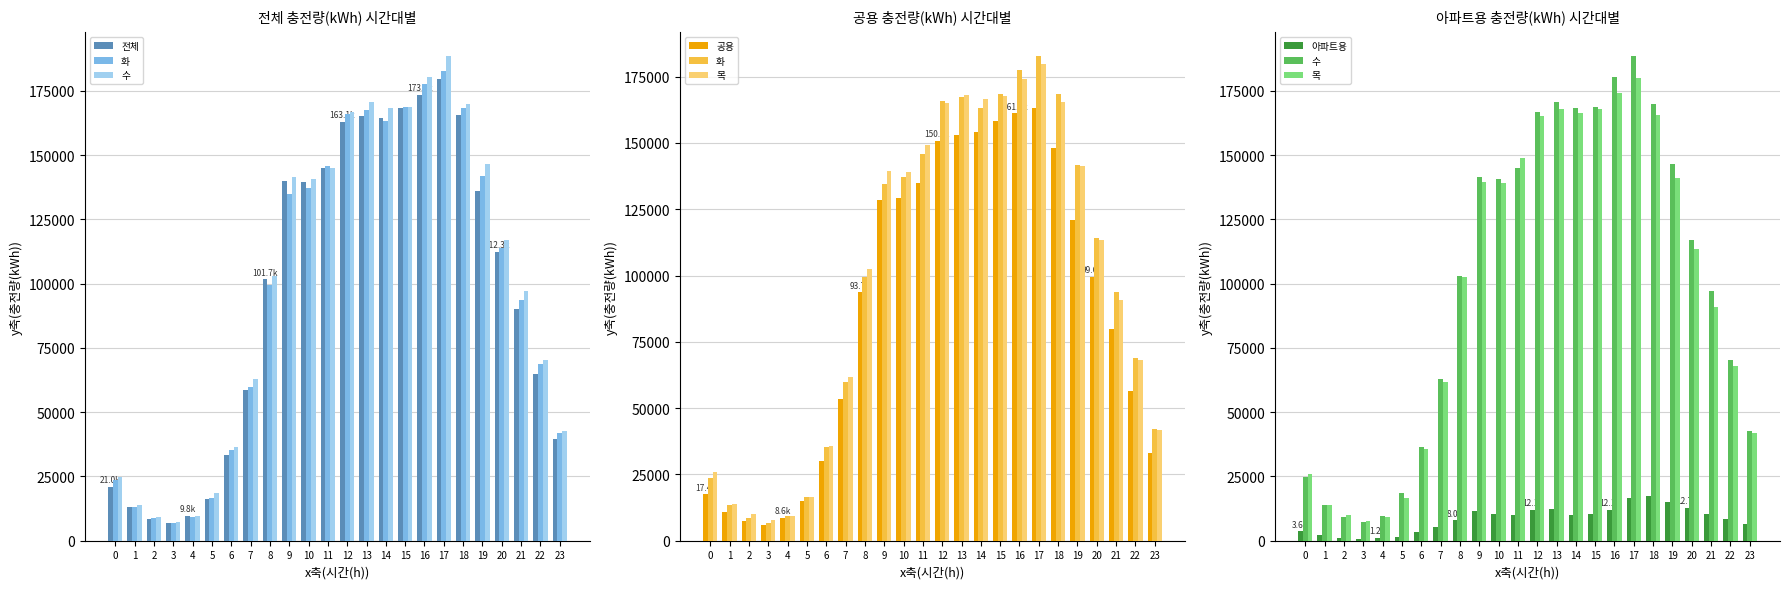

The 화 series shows 42053.8 at 23. True or false?

True